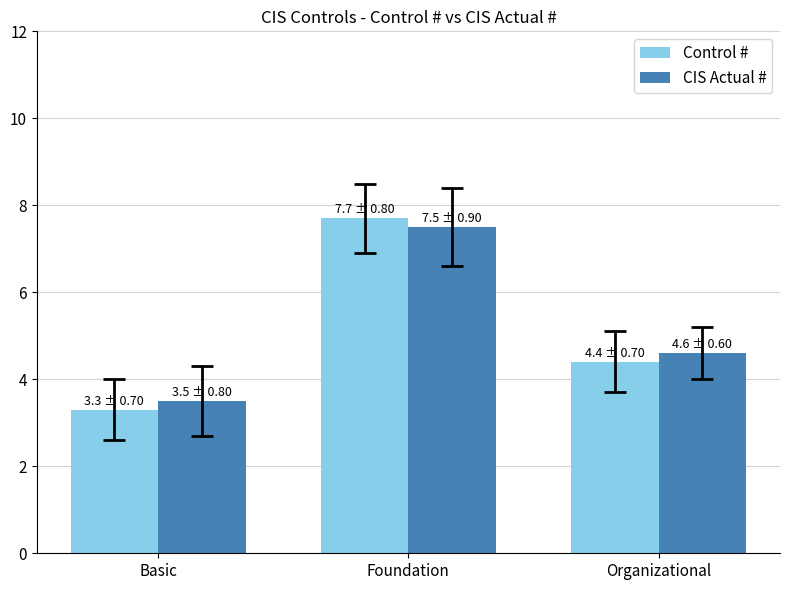

How many groups of bars are there?

3